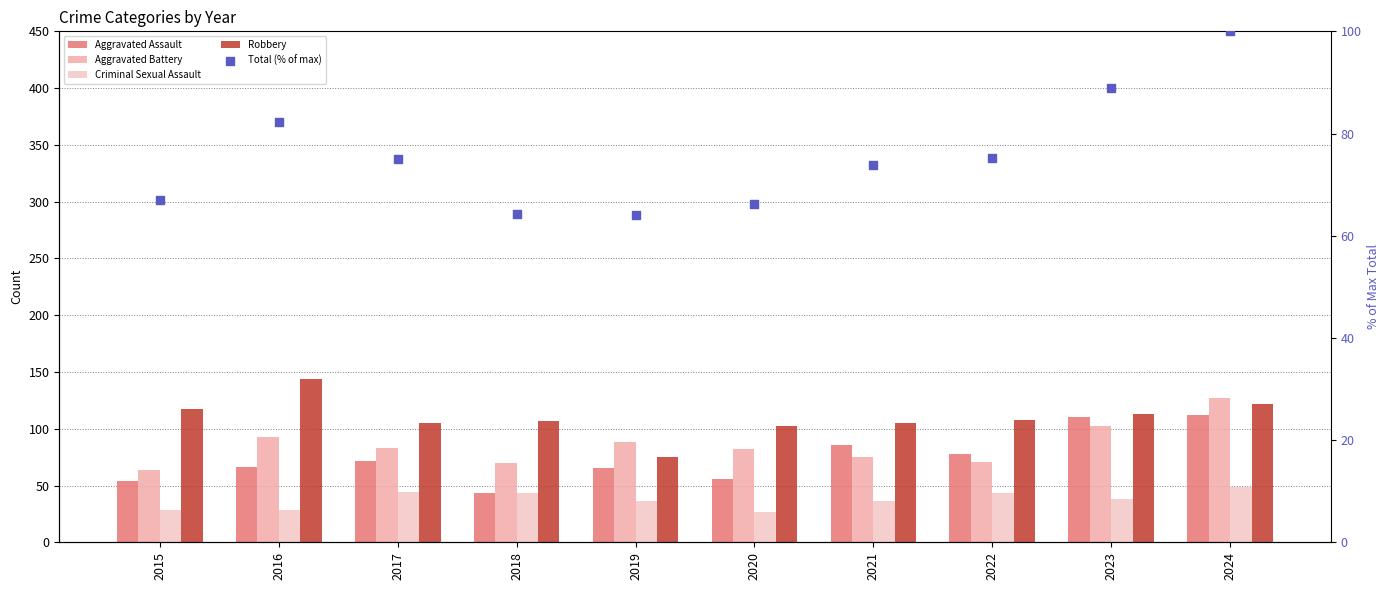

Which series has the largest Y range (max minus min)?

Aggravated Assault